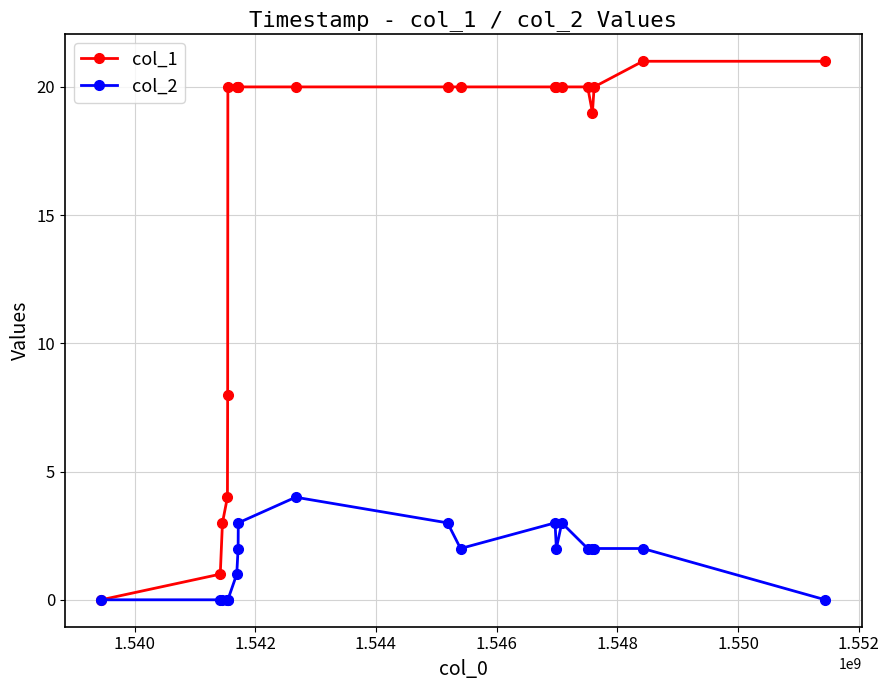

What is the greatest value displayed?

21